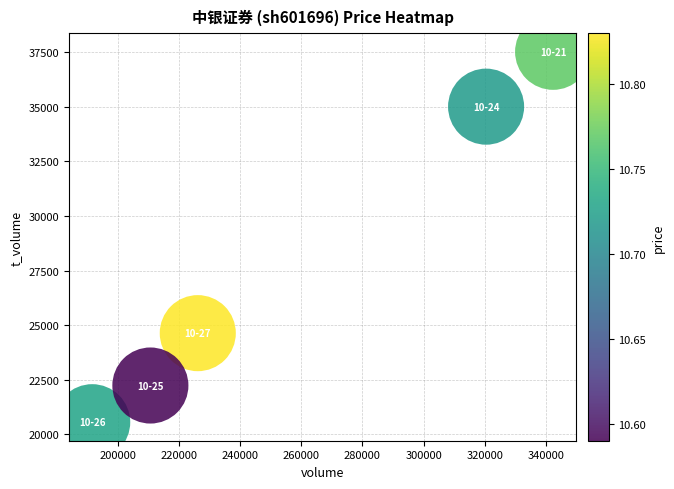

What Y value in the scatter plot is closest to 29038?

24635